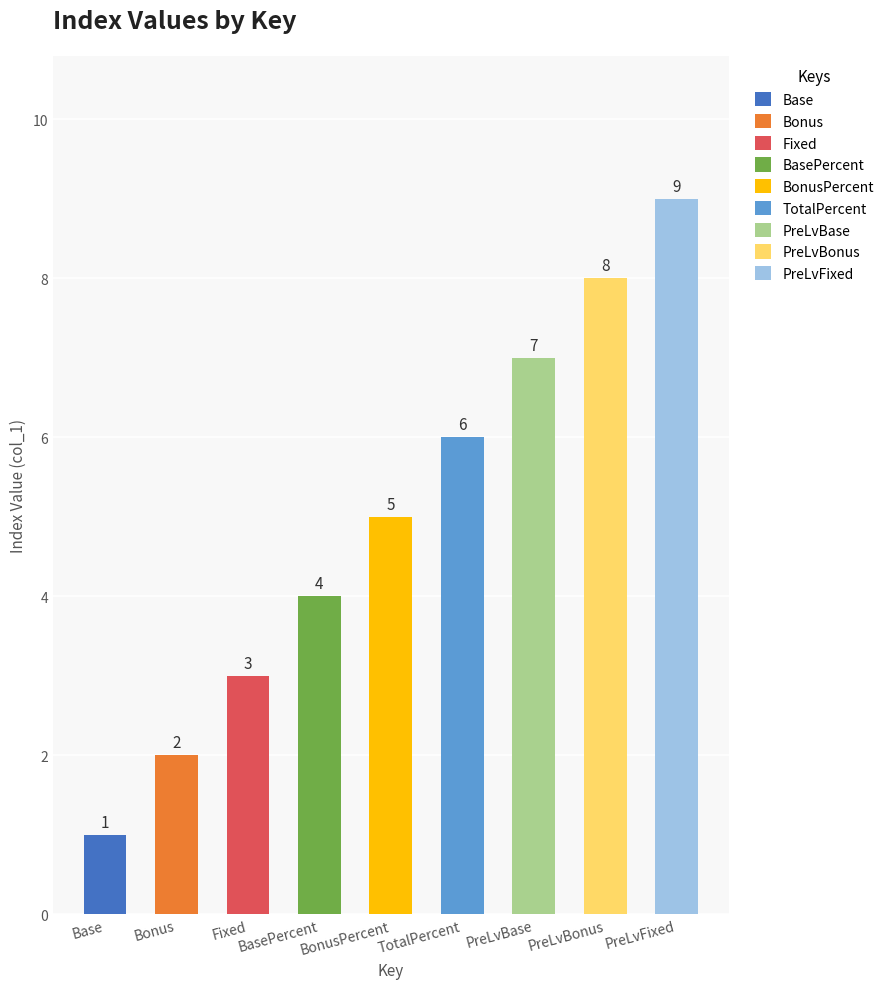

Are the bars grouped side by side (vs. stacked)?

No